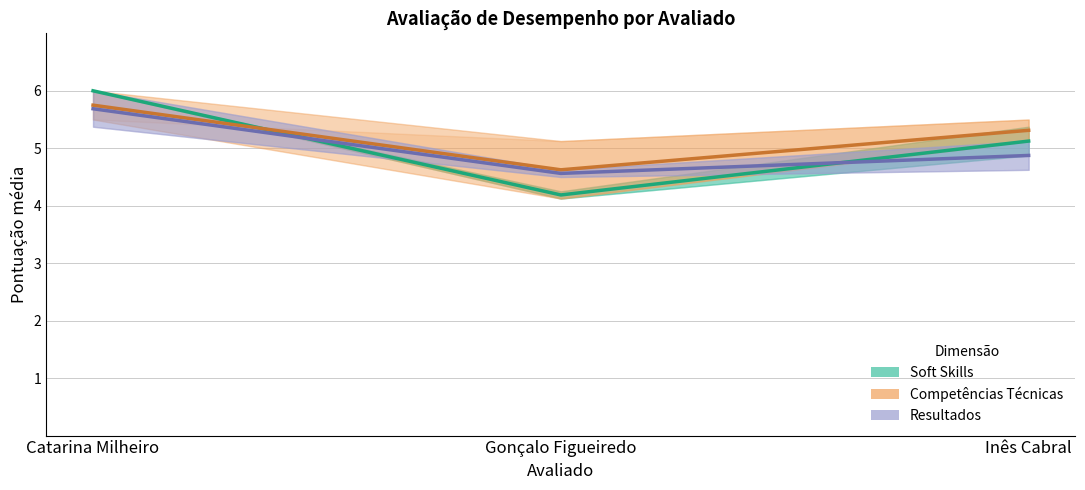

Rank the series by their maximum value, from highest to lowest.

Soft Skills (central), Técnicas (central), Resultados (central)